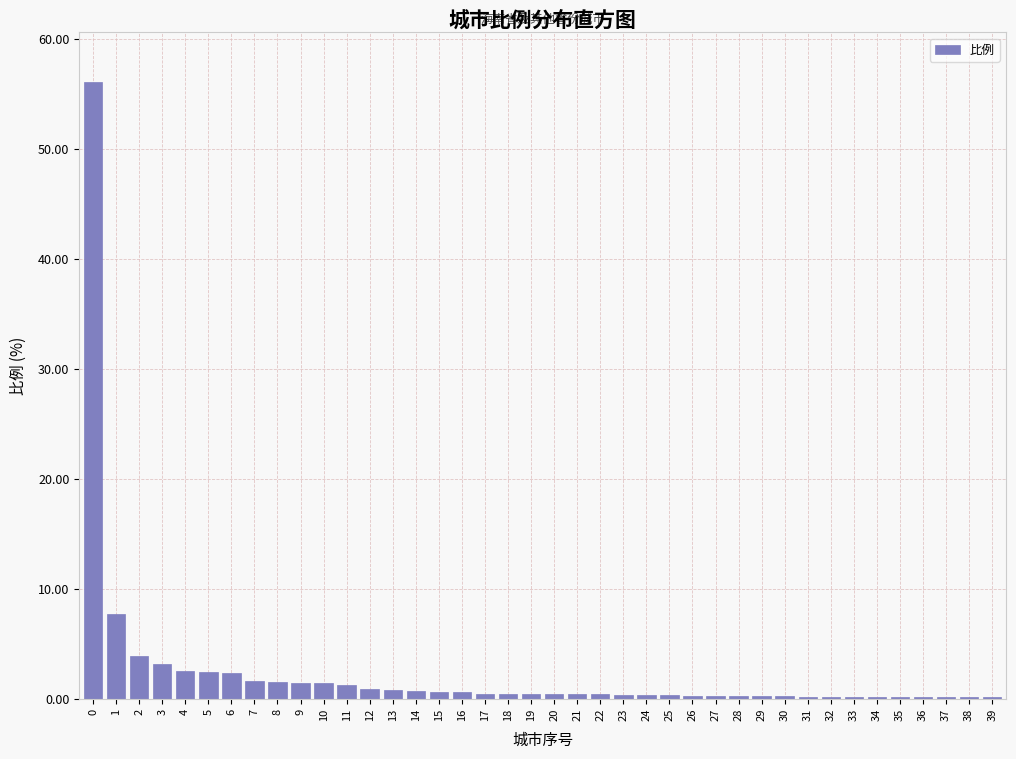

The chart shows a value of 1.4 at 9. True or false?

True